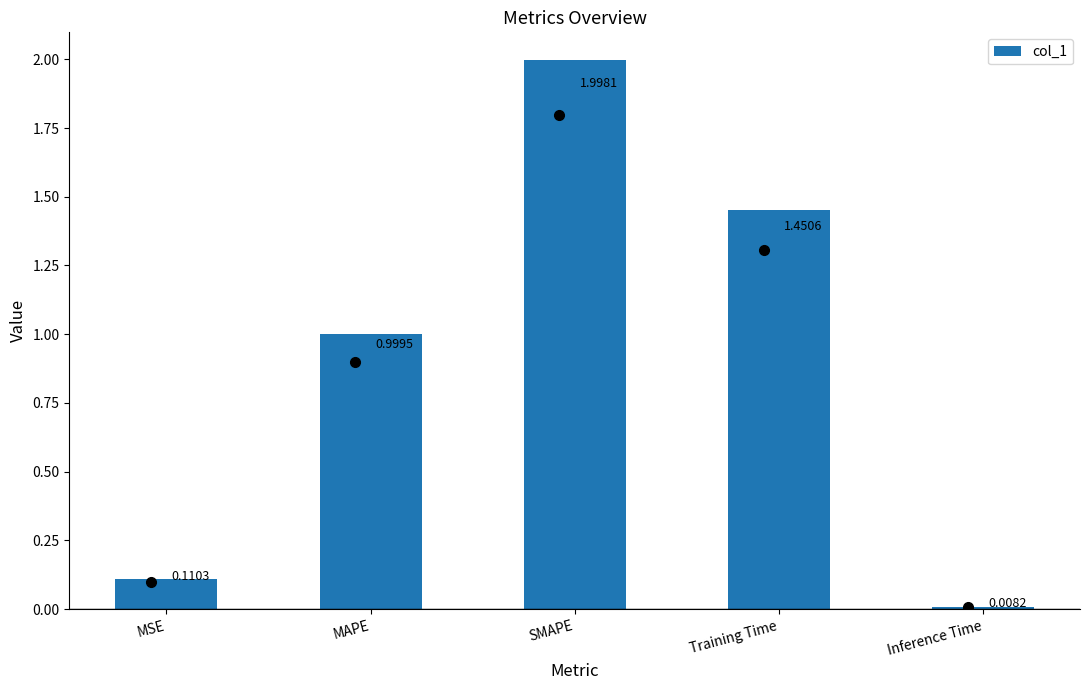

The chart shows a value of 1.0 at MAPE. True or false?

True